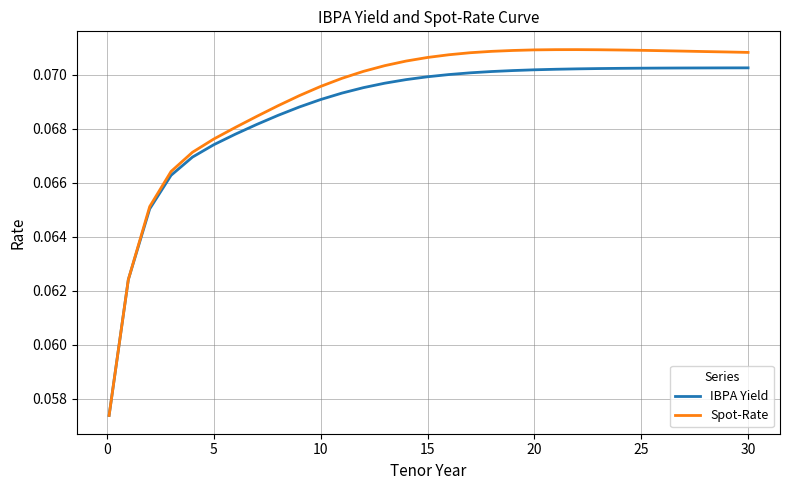

List the series in order of their peak value, lowest first.

IBPA Yield, Spot-Rate